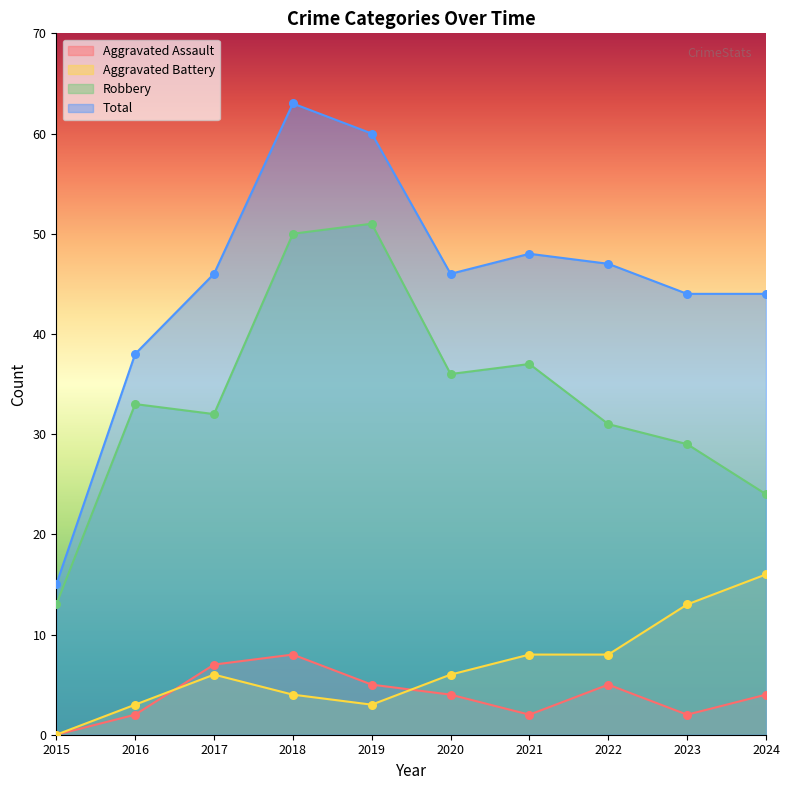

At how many categories does at least one series exceed 27?

9